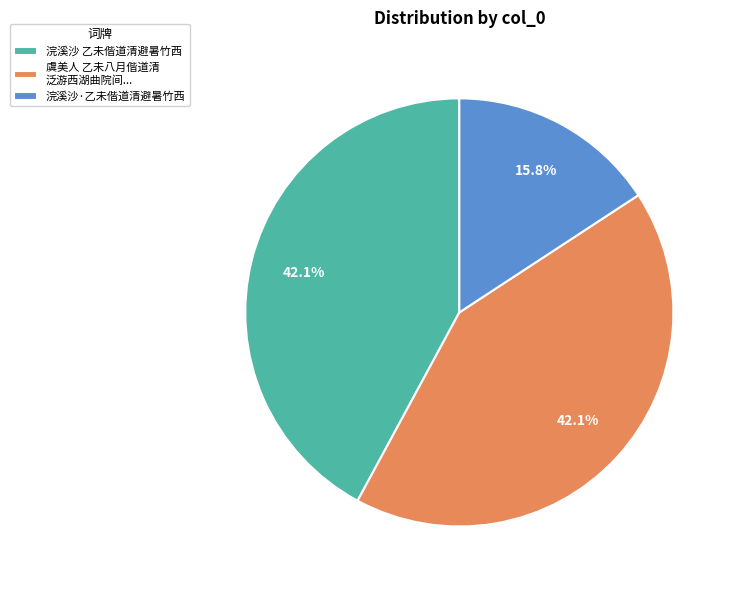

To the nearest percent, what is the difference between the largest and smallest slice percentages?

26%